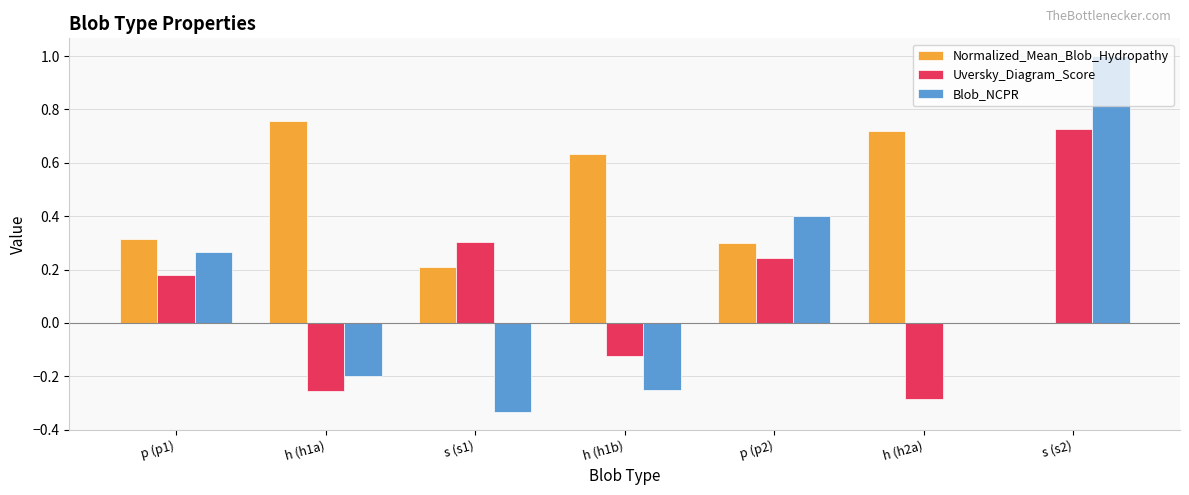

What is the sum of the Blob_NCPR values at h (h1a) and s (s1)?

-0.5